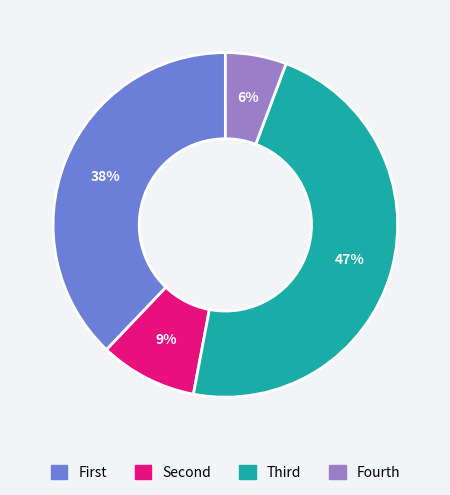

To the nearest percent, what is the average slice percentage?

25%